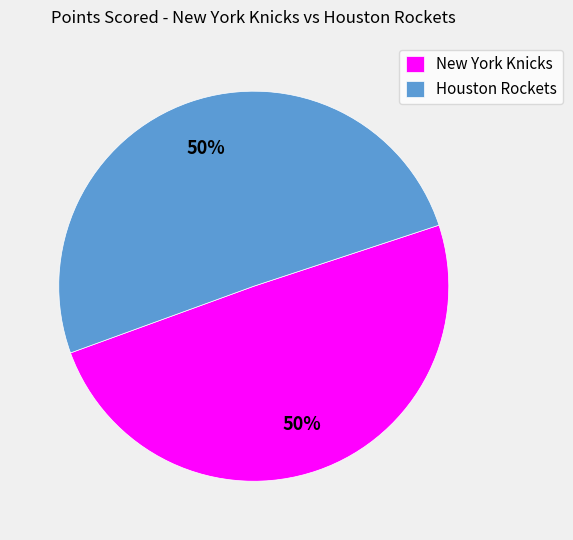

Combined, do Houston Rockets and New York Knicks account for over 50%?

Yes